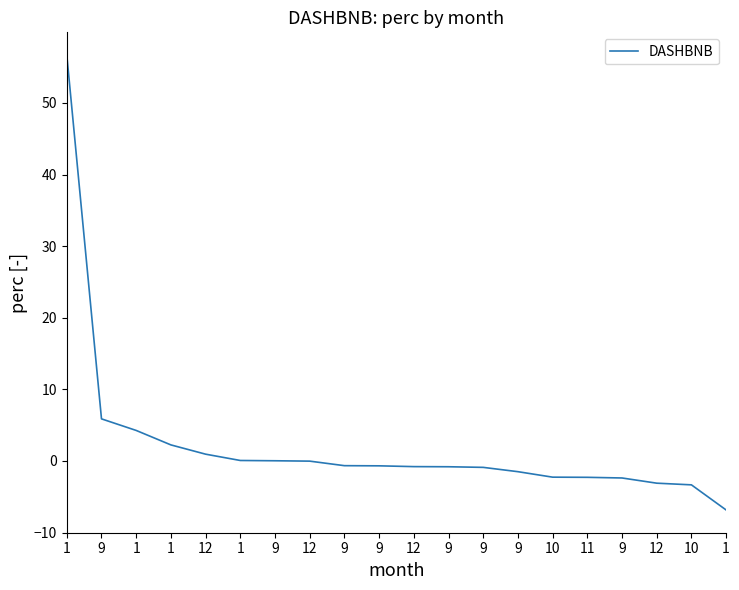

What is the label of the 17th point from the right?

1